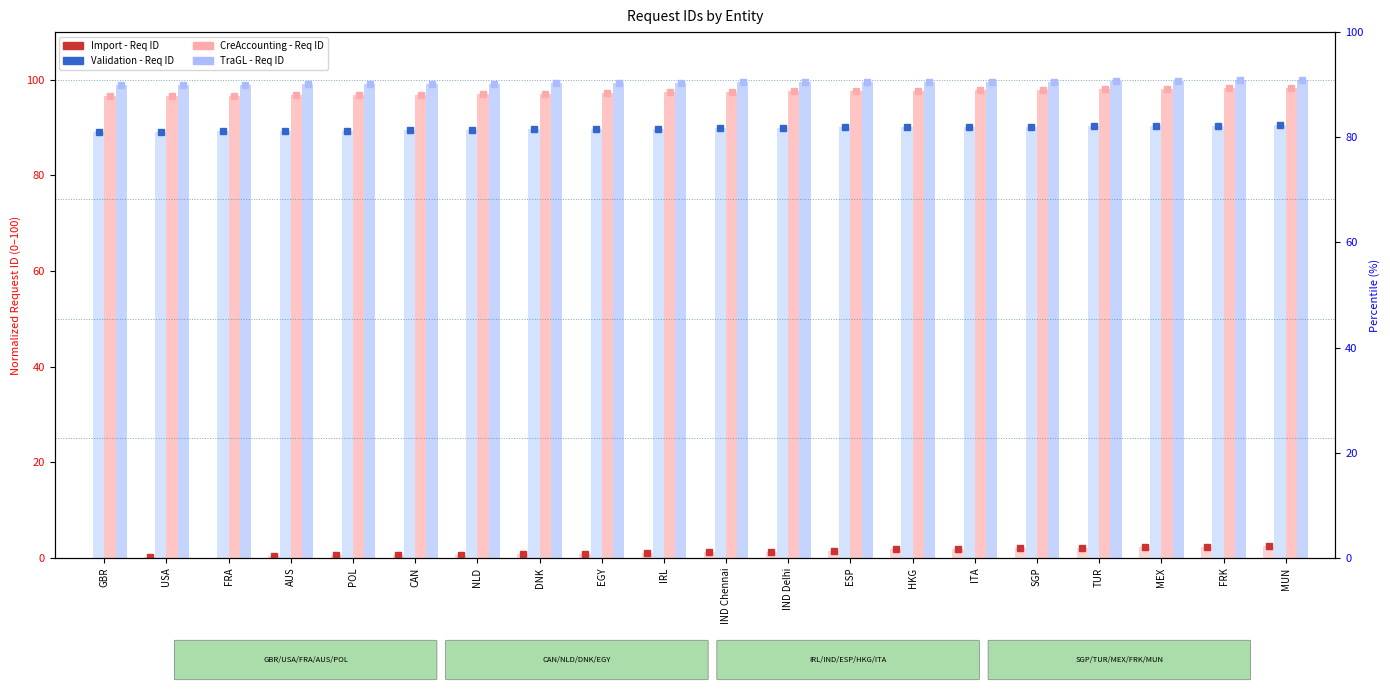

At which label does Import - Req ID reach its peak?

MUN